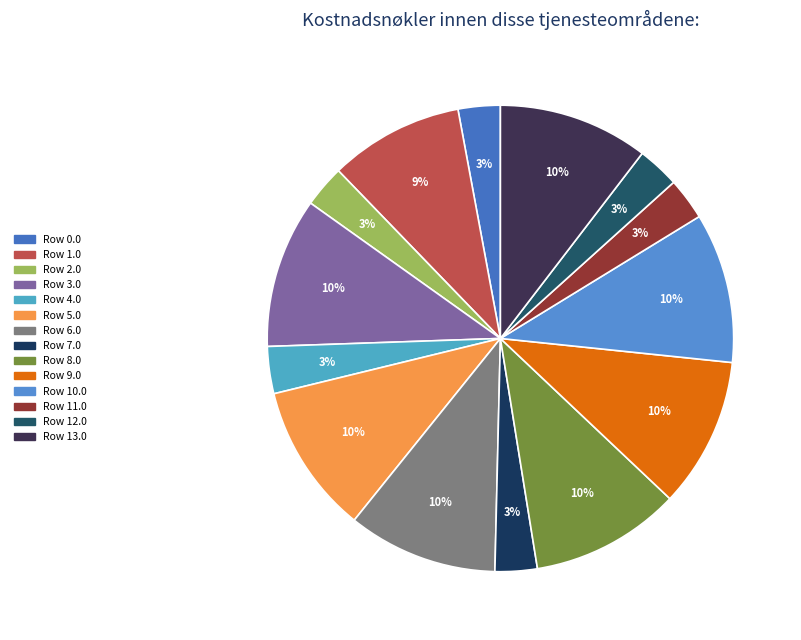

How many slices are in this pie chart?

14